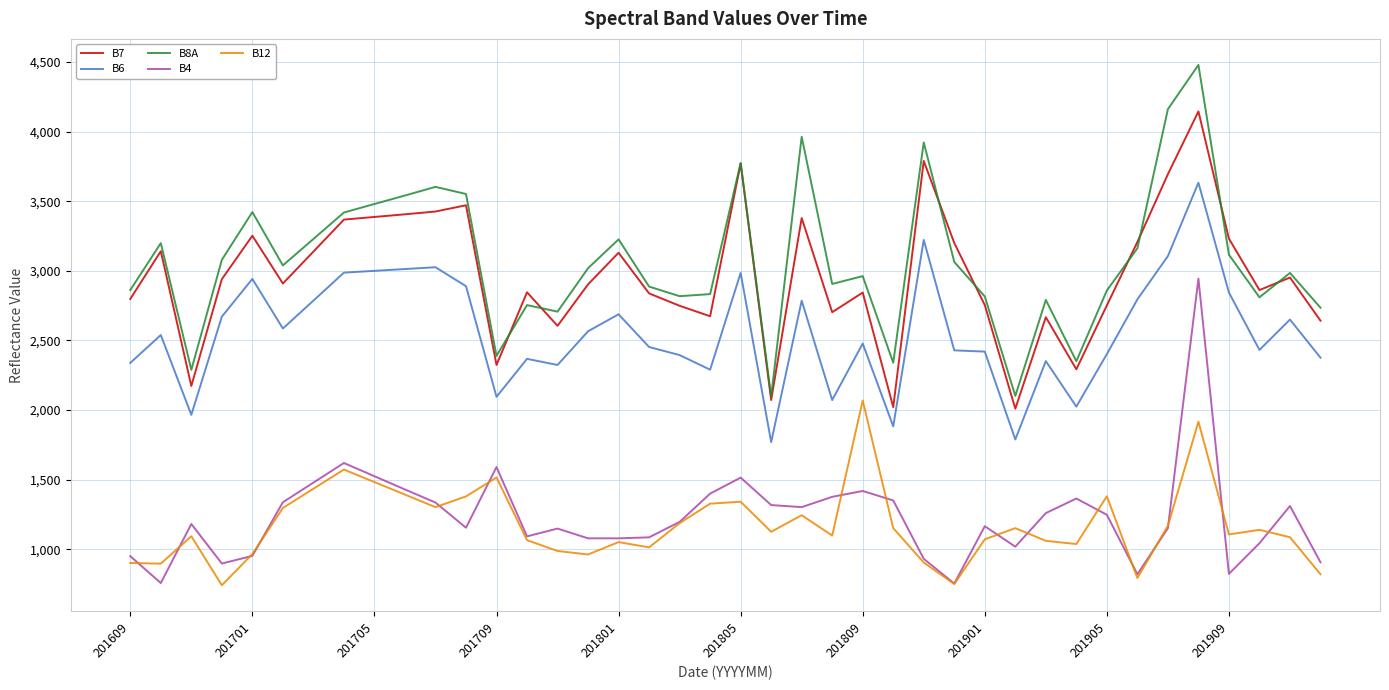

What are all the series names shown in the legend?

B7, B6, B8A, B4, B12